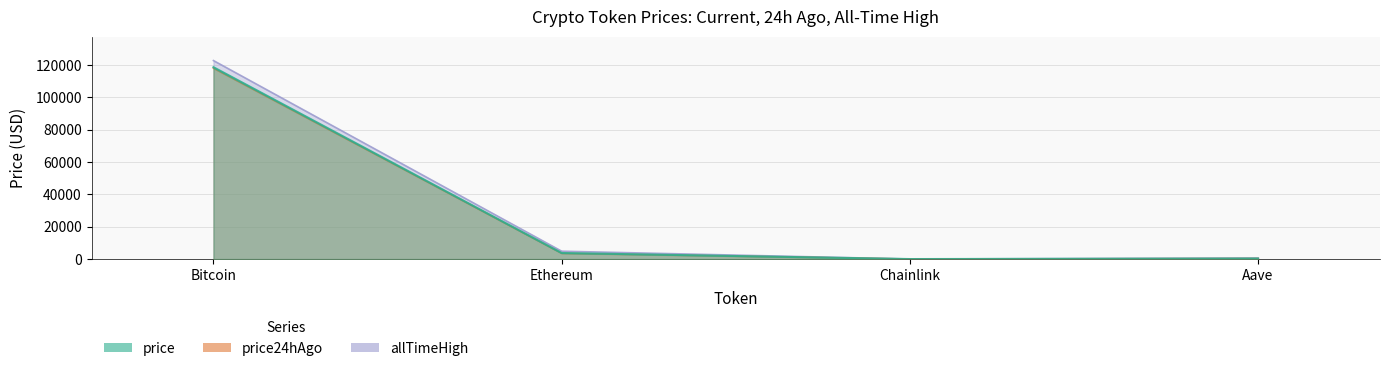

Reading right to left, list all the values displayed in this chart.

price: 333.0	19.7	3770.5	118741.0
price24hAgo: 315.4	17.9	3554.3	118101.0
allTimeHigh: 661.7	52.7	4878.3	122838.0